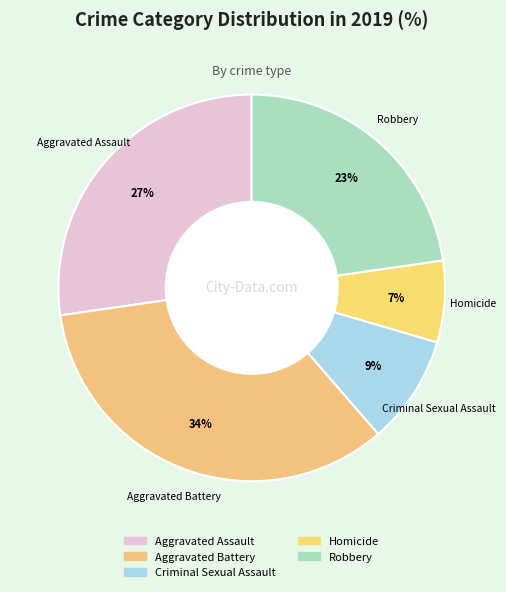

What is the ratio of the value at Criminal Sexual Assault to the value at Aggravated Battery?

0.3